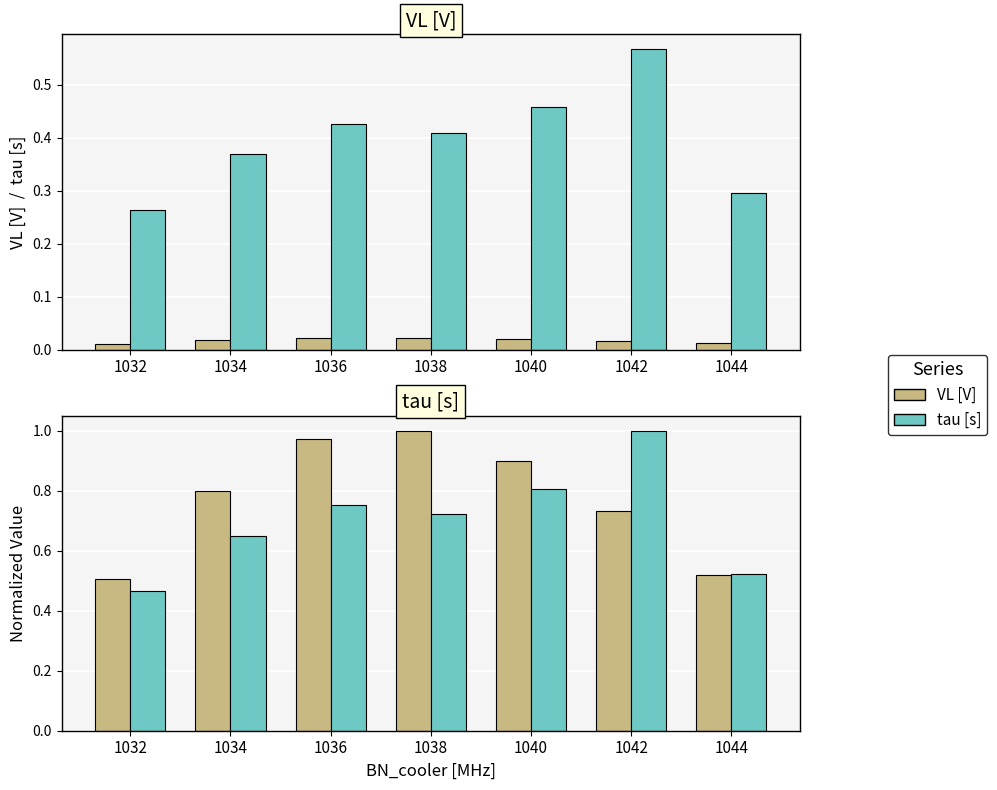

How many groups of bars are there?

7